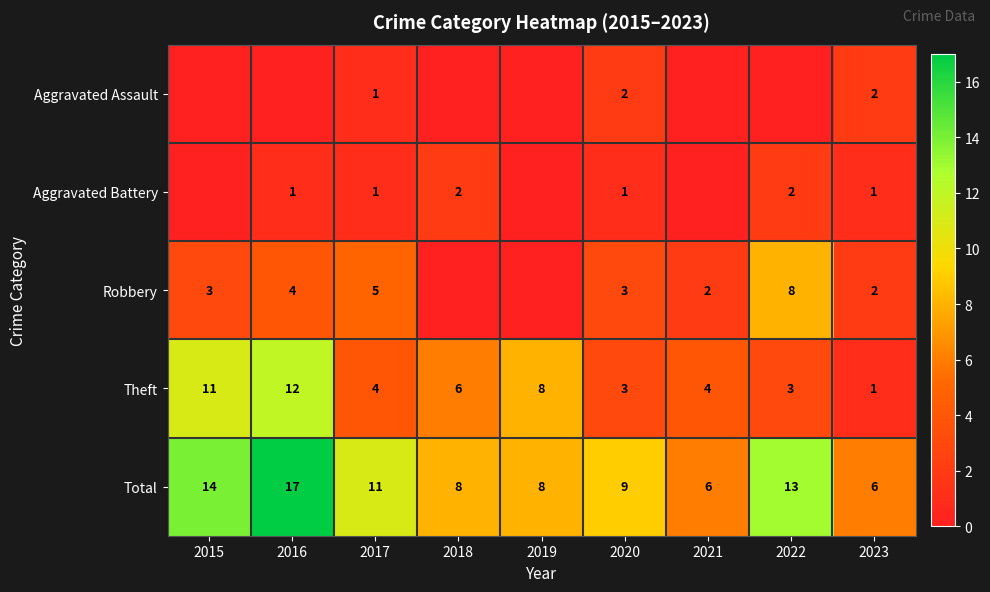

Read the Theft value at 2017.

4